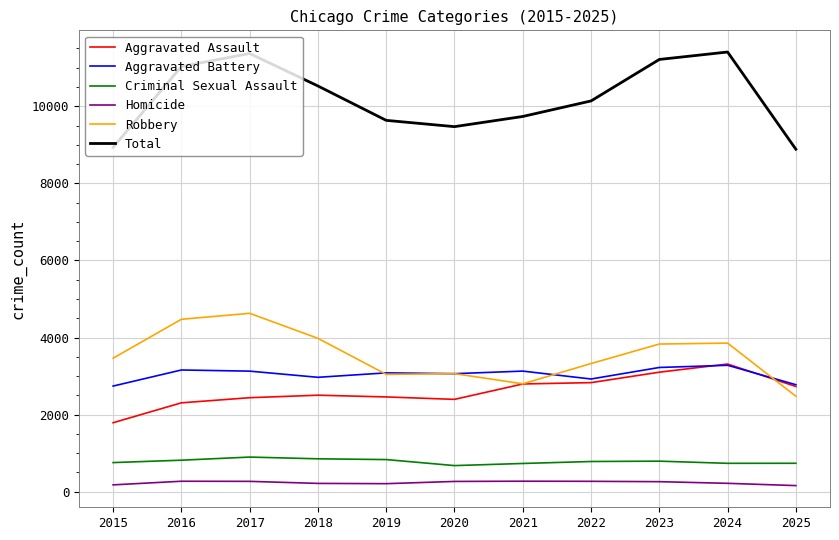

Which series has the widest spread of values?

Total